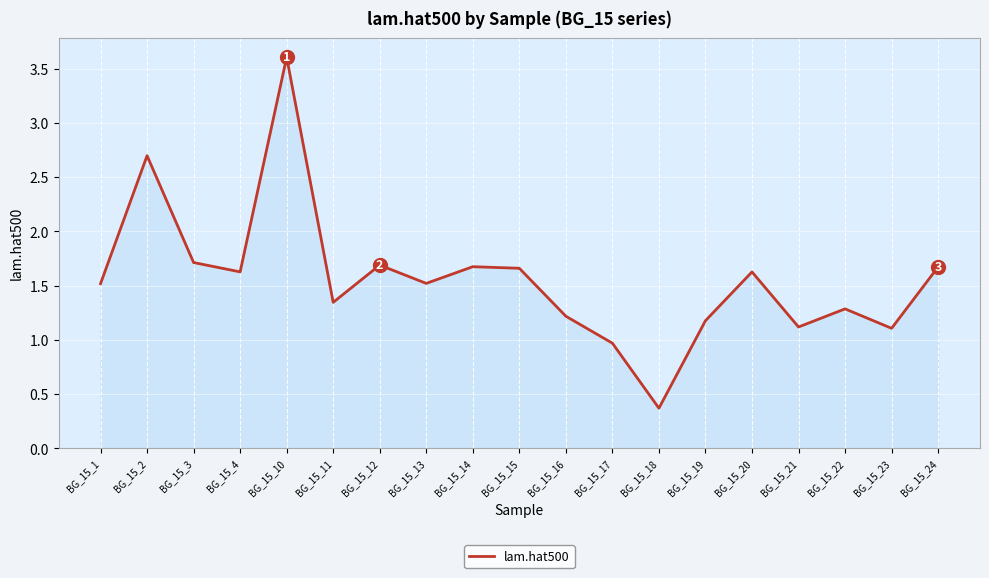

Is it true that the value at BG_15_2 is 4.5?

False